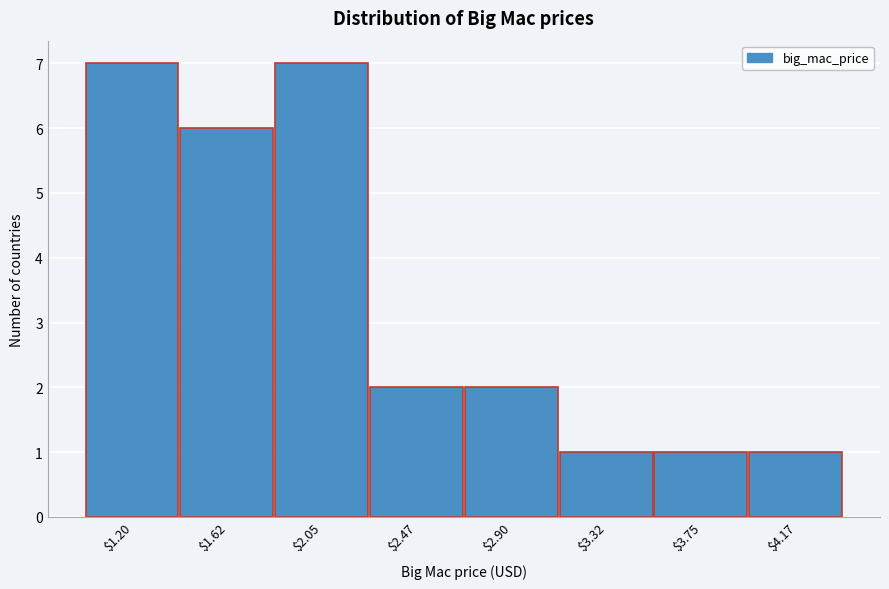

Reading left to right, extract all data points from this chart.

7	6	7	2	2	1	1	1